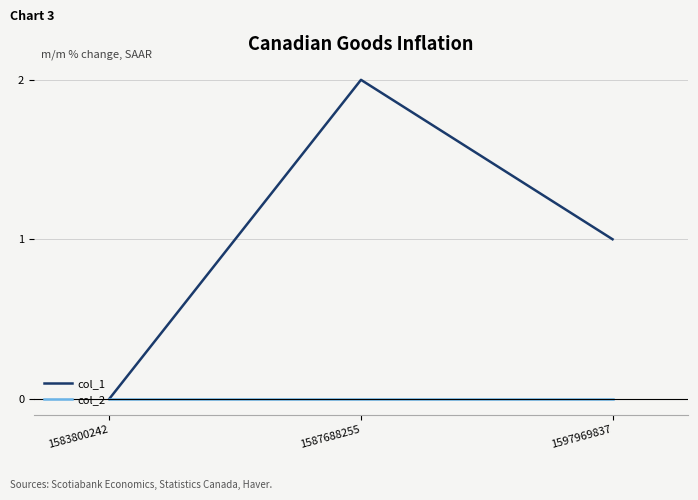

The col_2 series shows 0 at 1597969837. True or false?

True